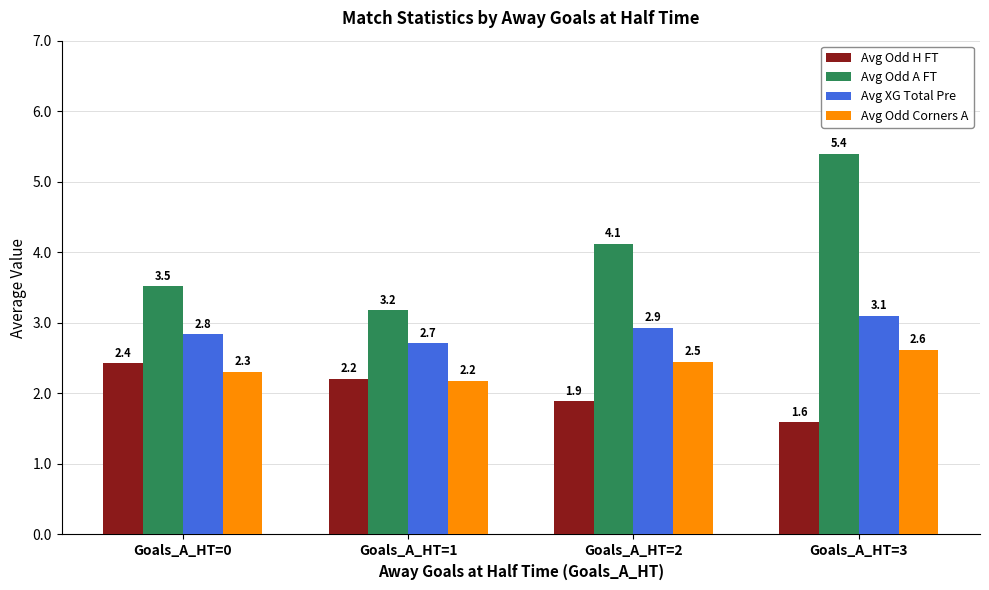

At which category is the sum across all series the highest?

Goals_A_HT=3